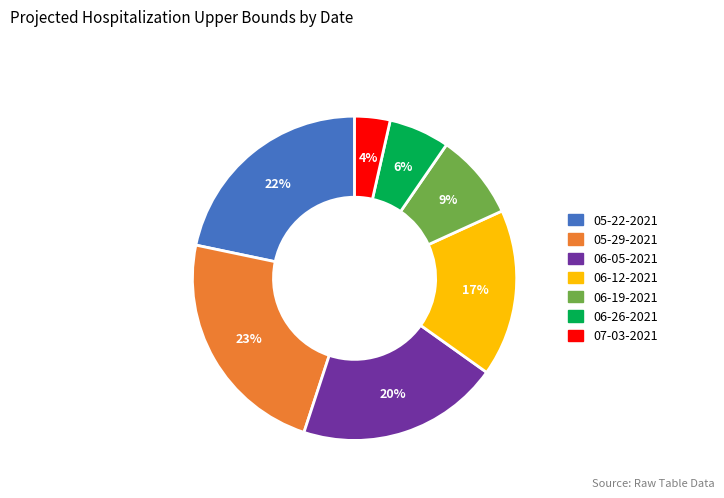

The 06-26-2021 slice represents 6% of the pie. True or false?

True